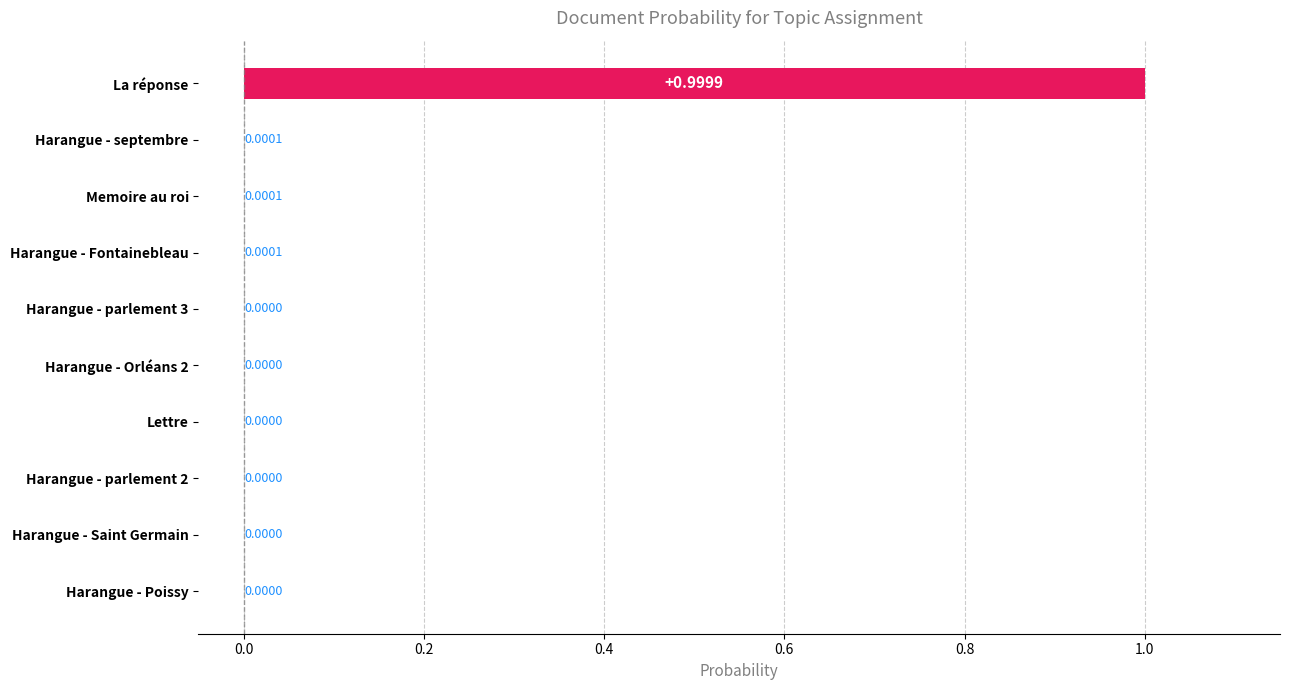

What is the change in value from Memoire au roi to La réponse?

+1.0